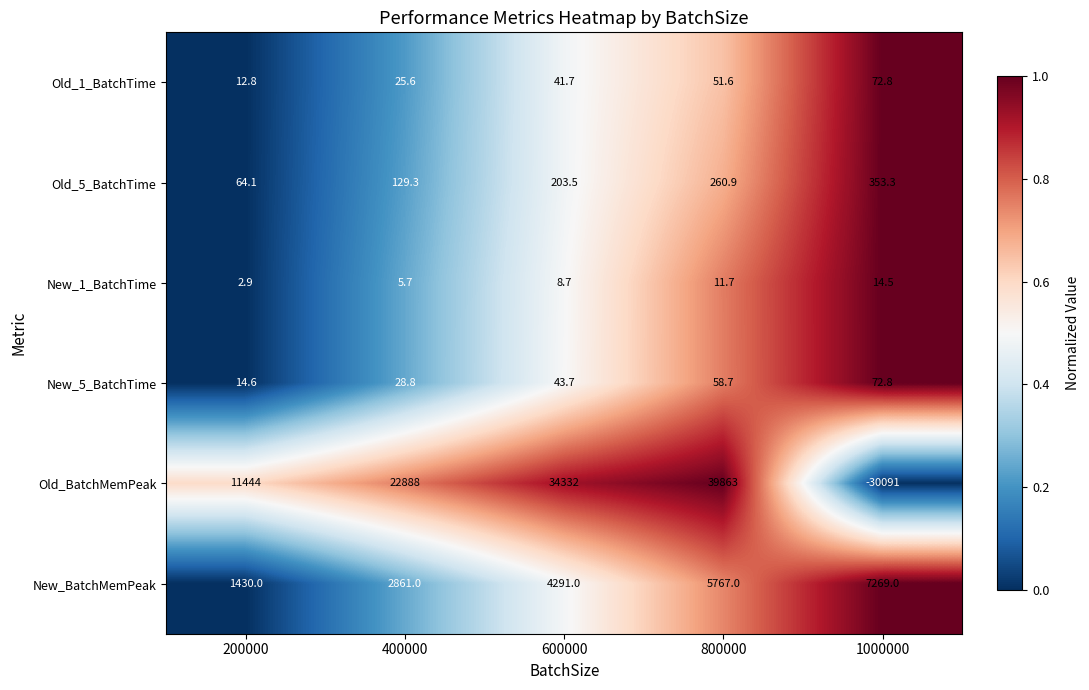

What is the total value across all series at 1000000?

-22308.6